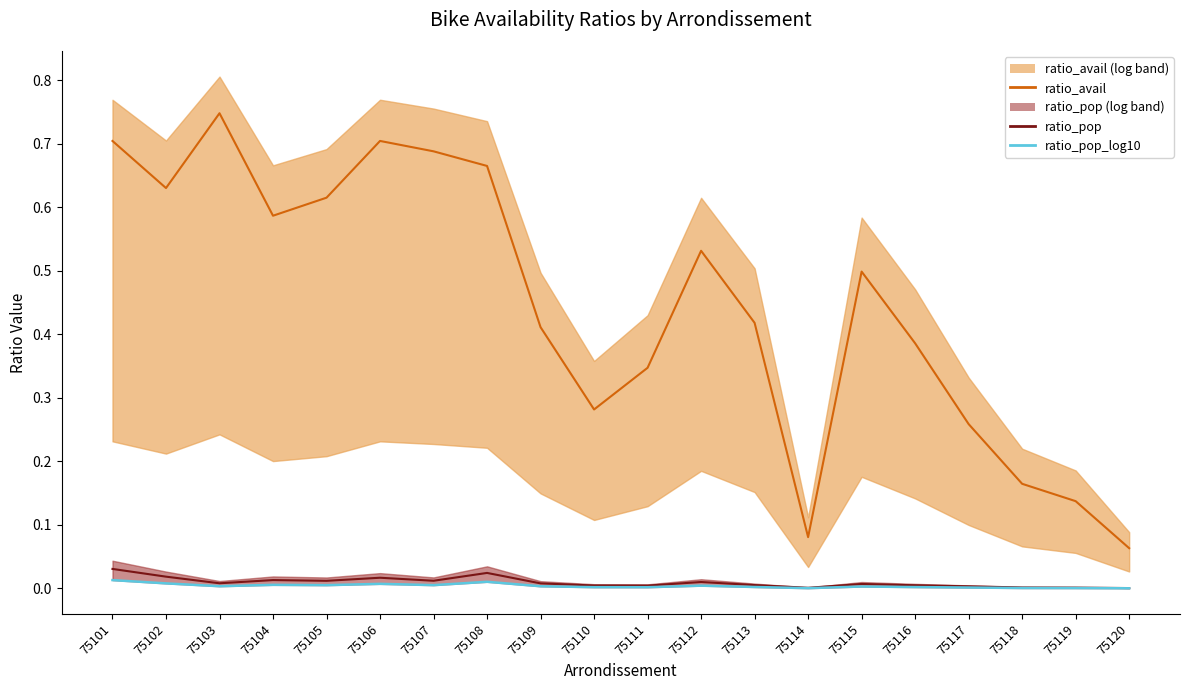

True or false: ratio_pop_log10 and ratio_pop intersect in this chart.

False